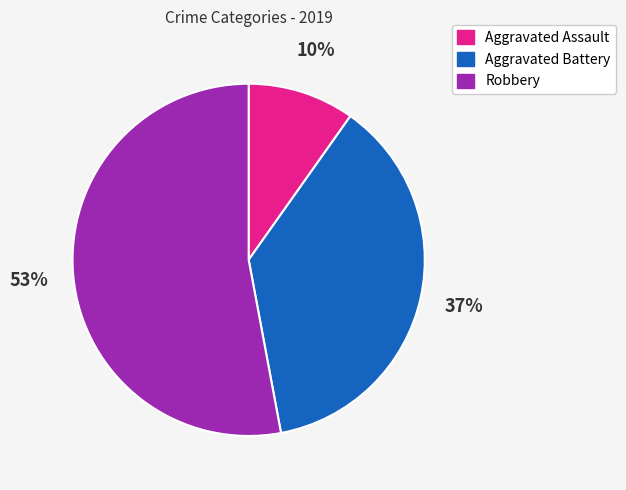

How many segments does this pie chart have?

3